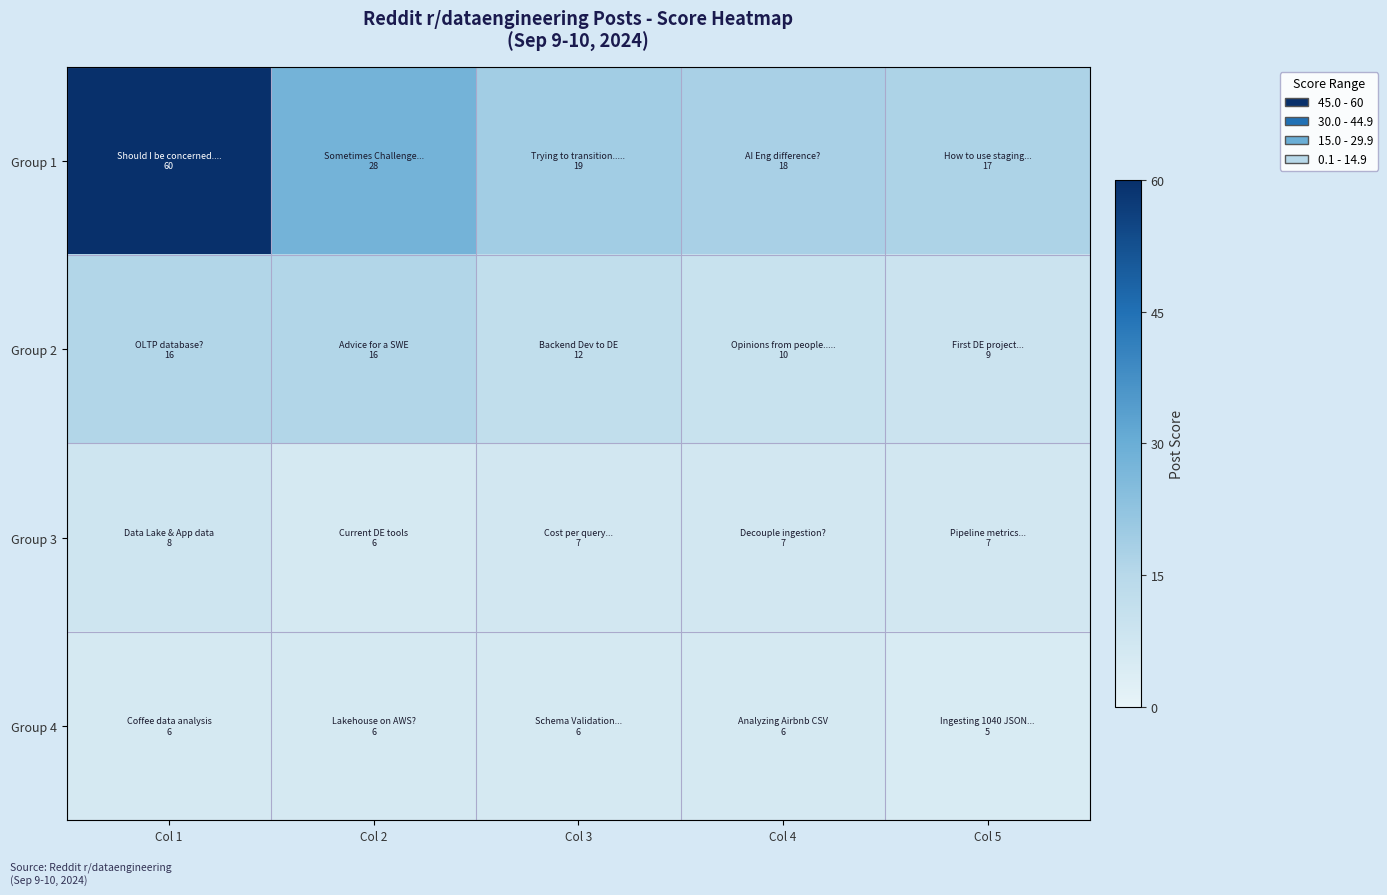

Which series has the widest spread of values?

Group 1